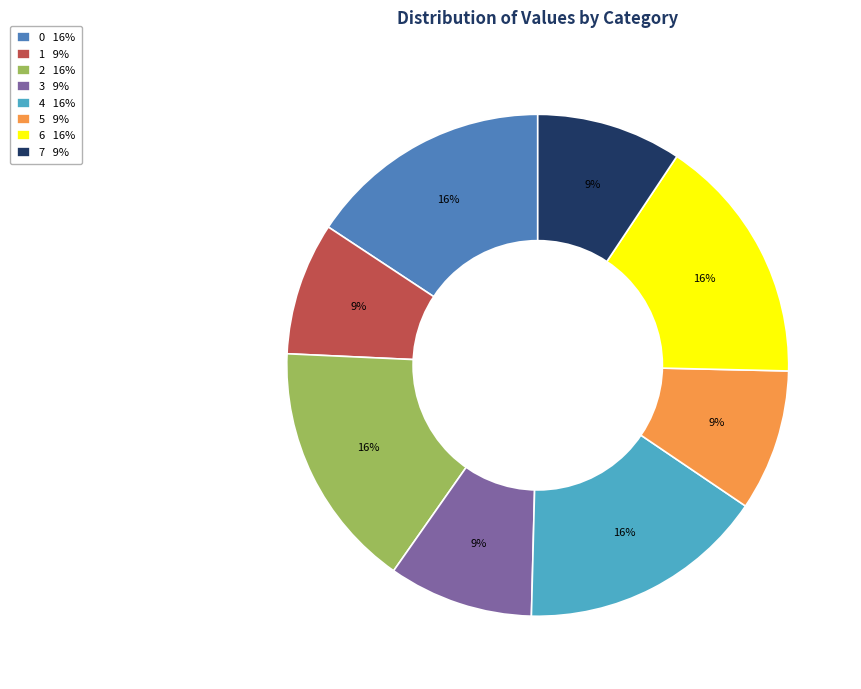

To the nearest percent, what is the combined percentage of 6 and 5?

25%